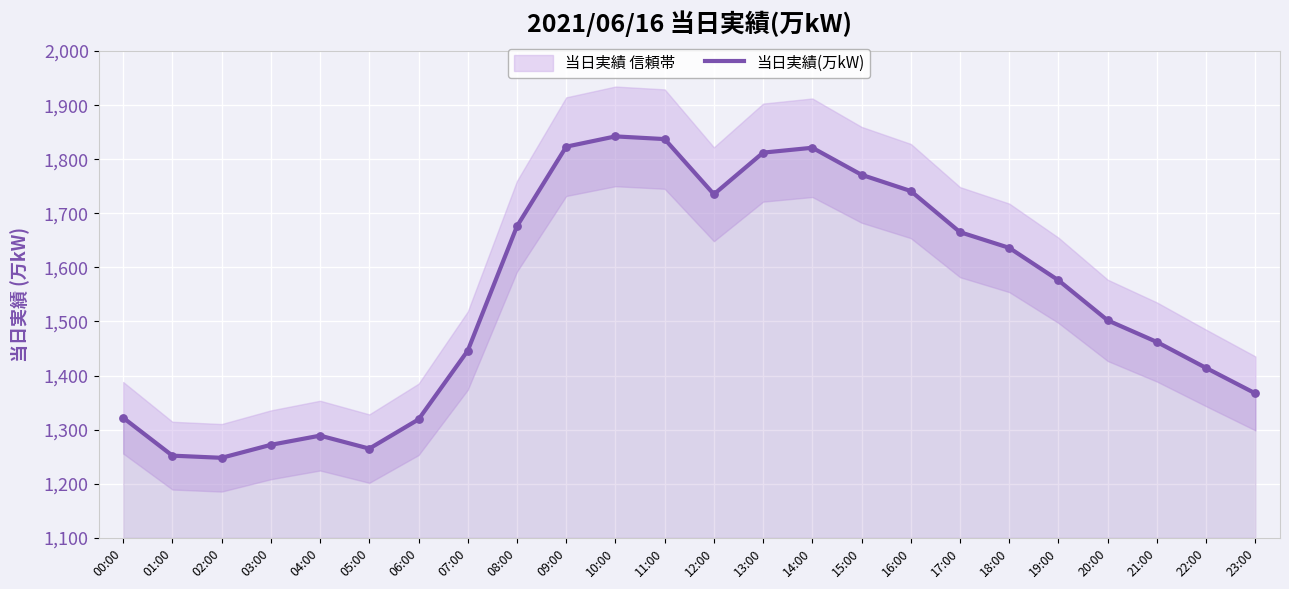

What is the change in value from 10:00 to 16:00?

-101